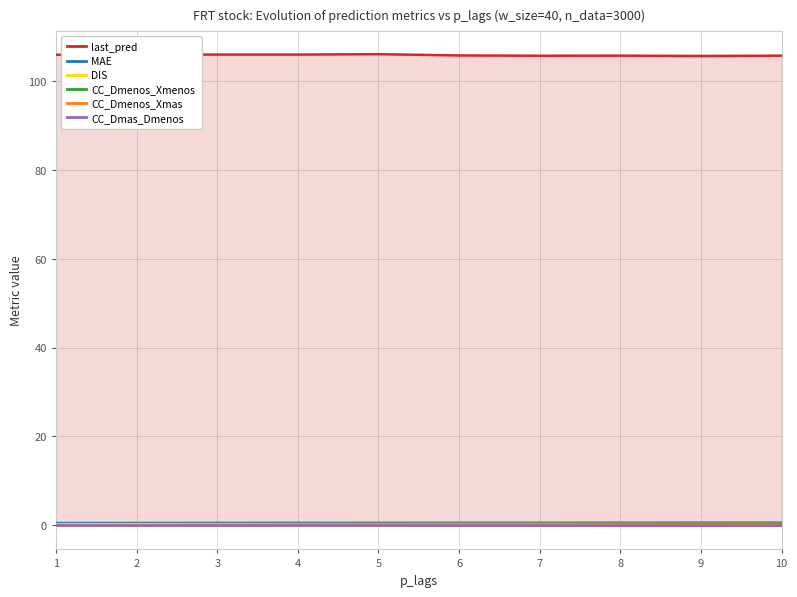

How many interior local peaks does the CC_Dmas_Dmenos series have?

1